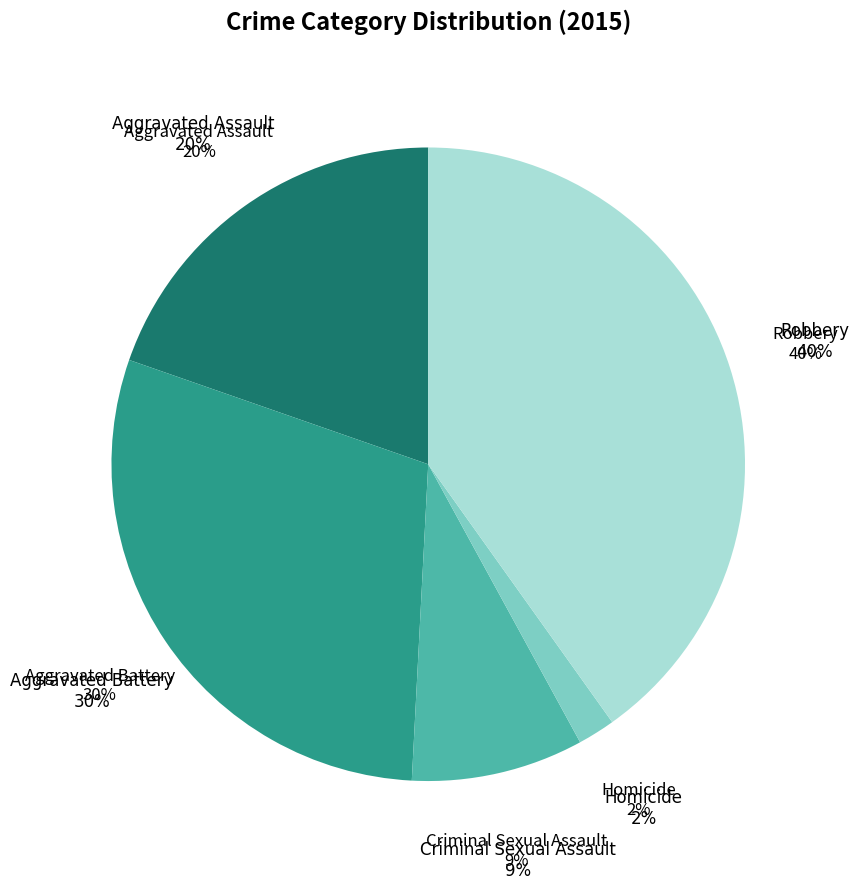

Does Aggravated Battery account for over 50% of the chart?

No